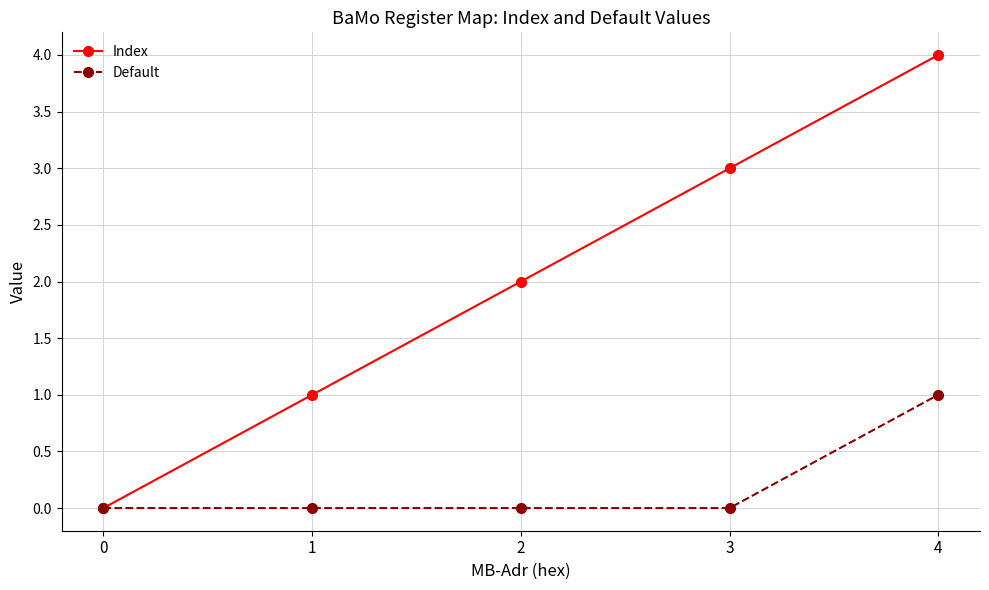

Is it true that Index equals 4 at 4?

True